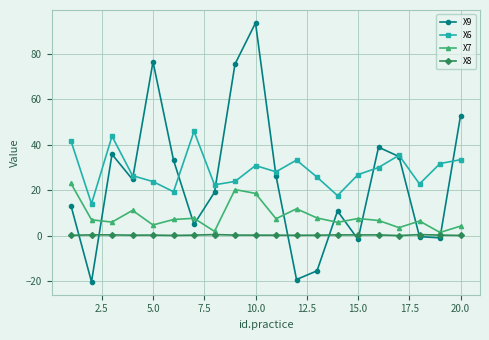

What is the maximum value shown in the chart?

93.4